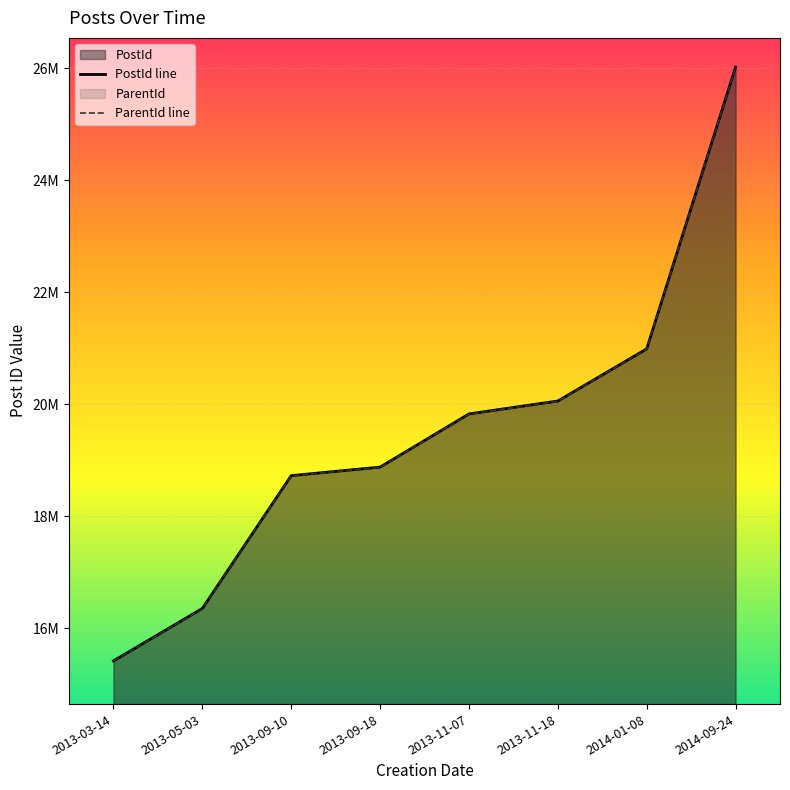

True or false: ParentId line and PostId line intersect in this chart.

False